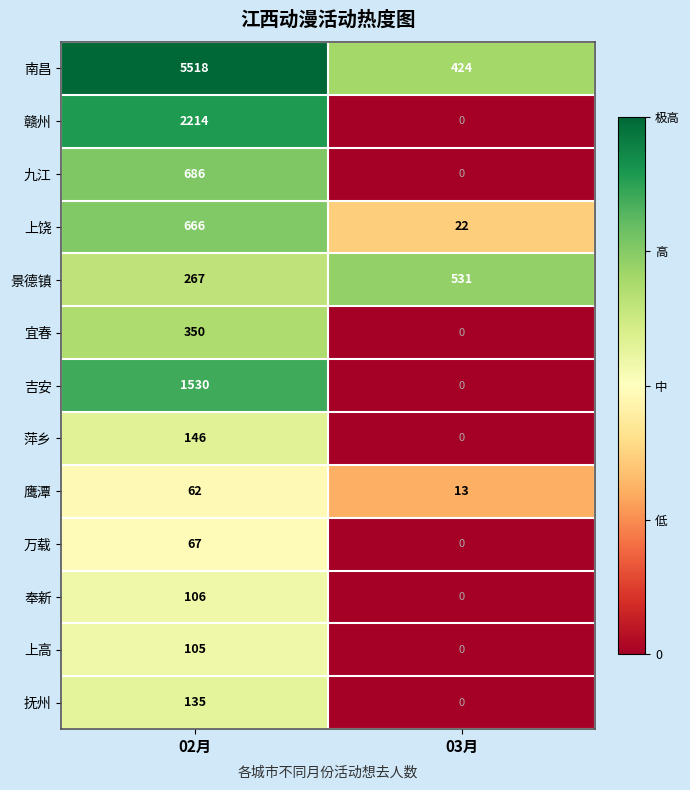

Reading right to left, transcribe all the data shown in this chart.

南昌: 424	5518
赣州: 0	2214
九江: 0	686
上饶: 22	666
景德镇: 531	267
宜春: 0	350
吉安: 0	1530
萍乡: 0	146
鹰潭: 13	62
万载: 0	67
奉新: 0	106
上高: 0	105
抚州: 0	135